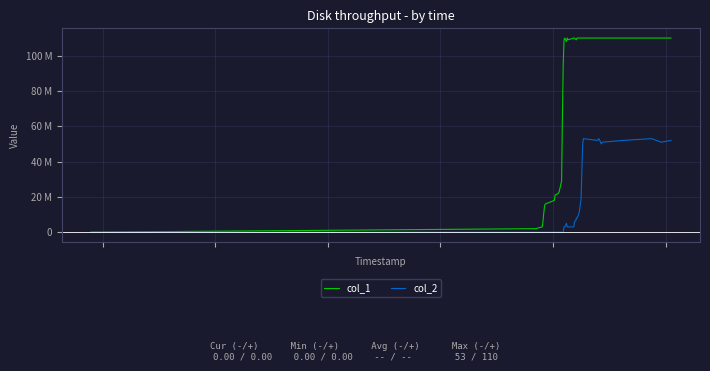

Is this an area chart (filled region under the line)?

No